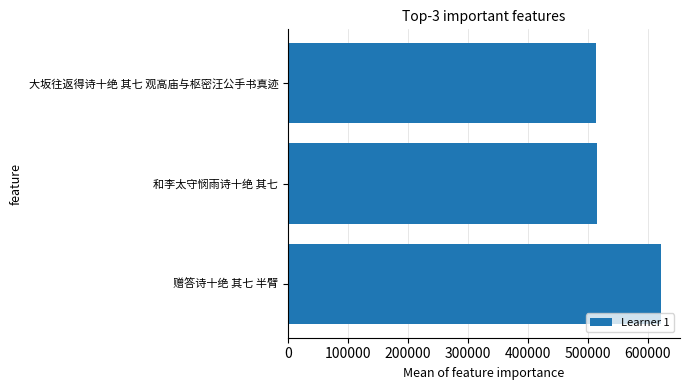

The chart shows a value of 513996 at 大坂往返得诗十绝 其七 观高庙与枢密汪公手书真迹. True or false?

True